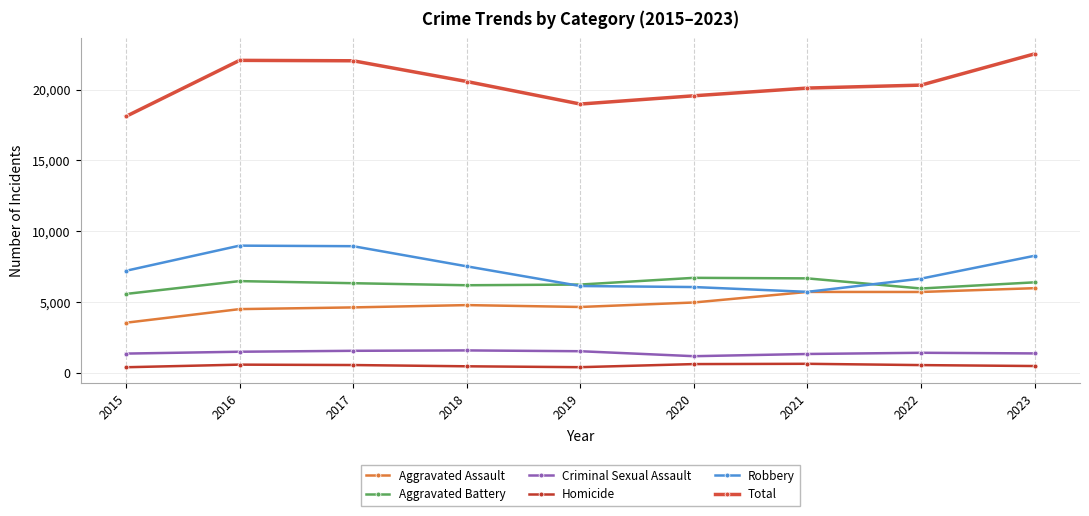

How many values in the Total series are below 20319?

4